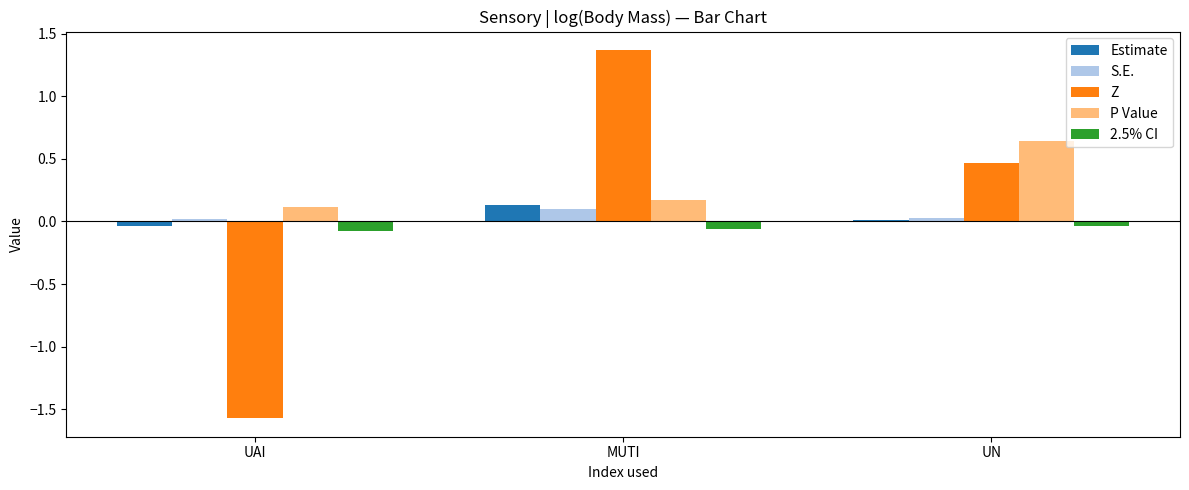

How many data points does each series have?

3